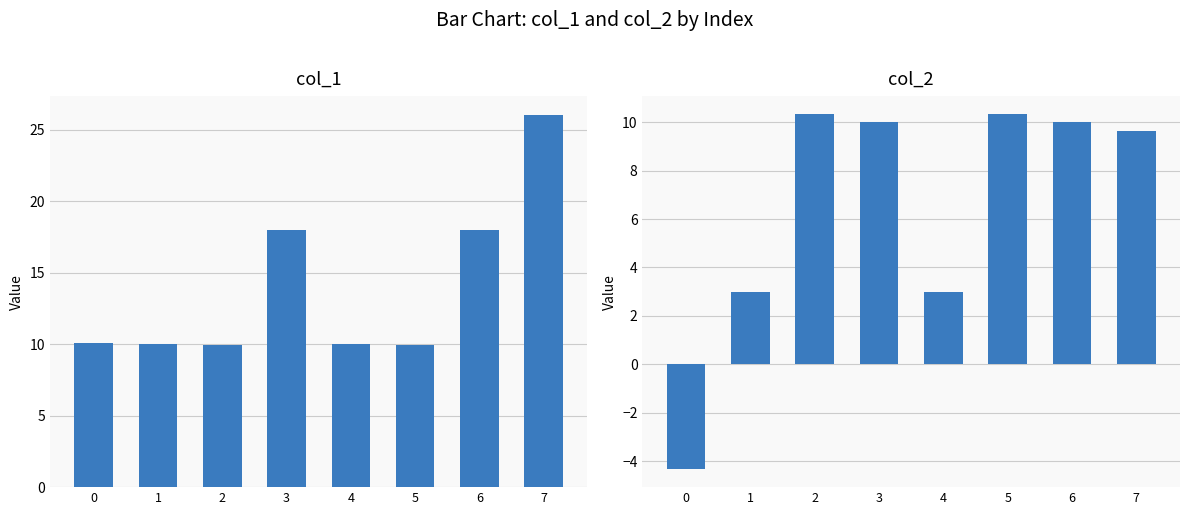

How many bars are there in each group?

2